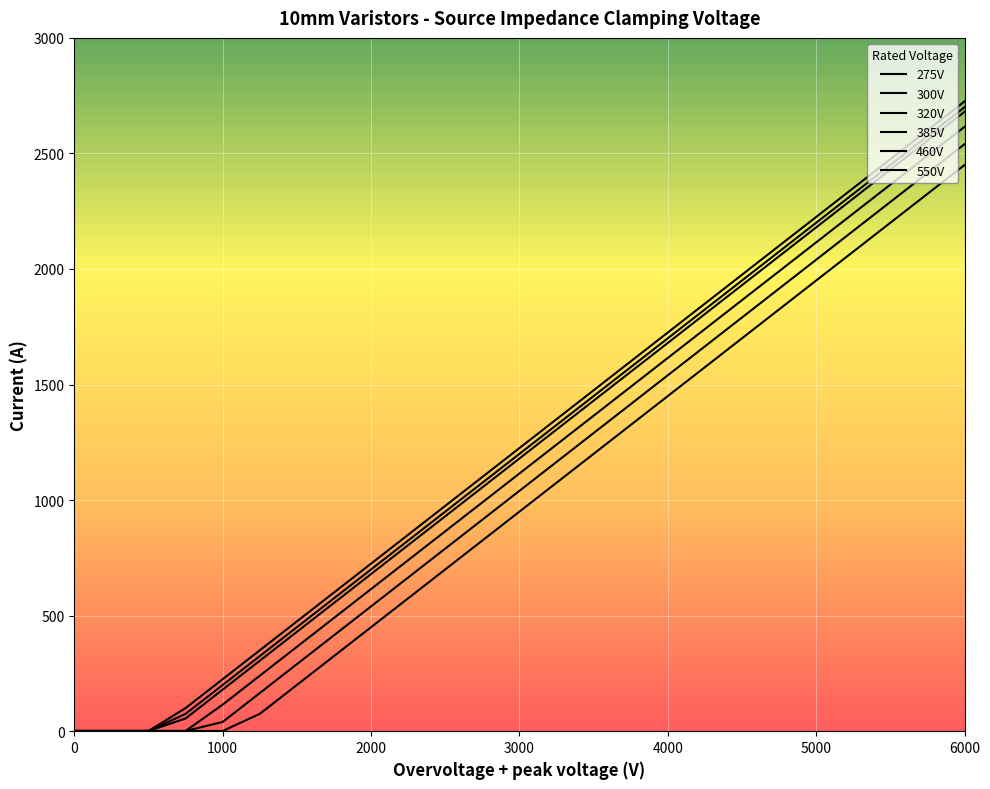

How many values in the 550V series exceed 950?

12